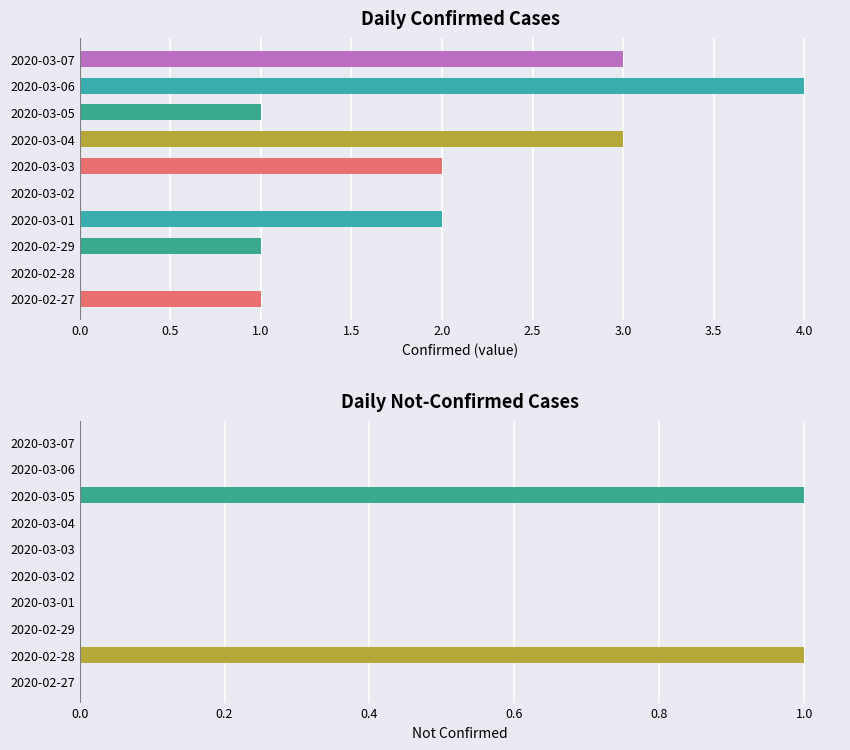

What are all the series names shown in the legend?

value, not-confirmed